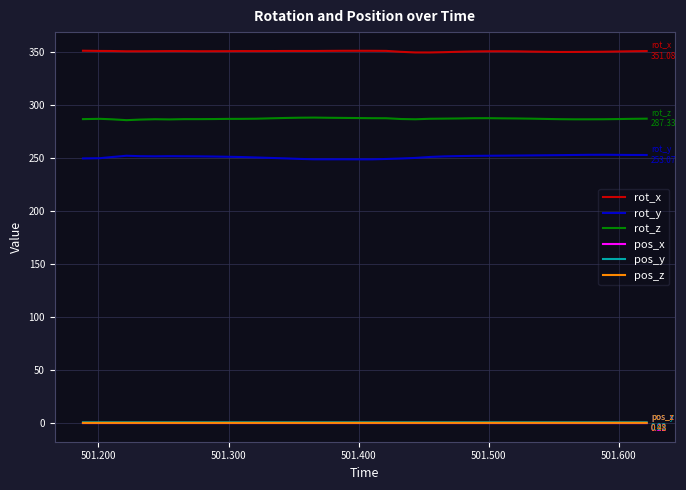

Which series has the largest total across all categories?

rot_x